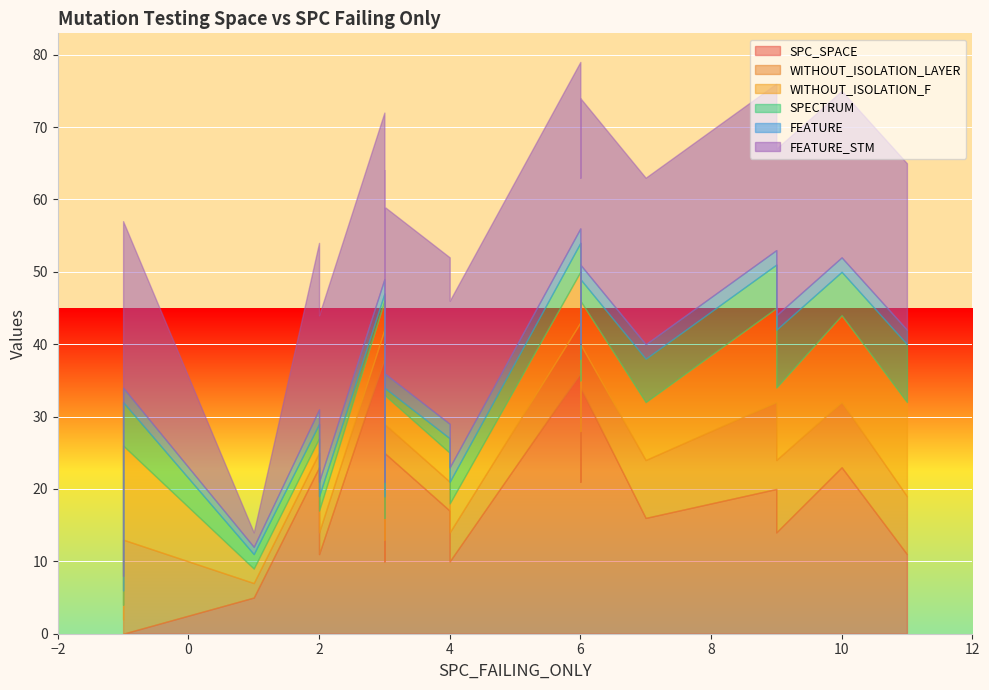

Which series changed the most between 4 and 3?

SPC_SPACE